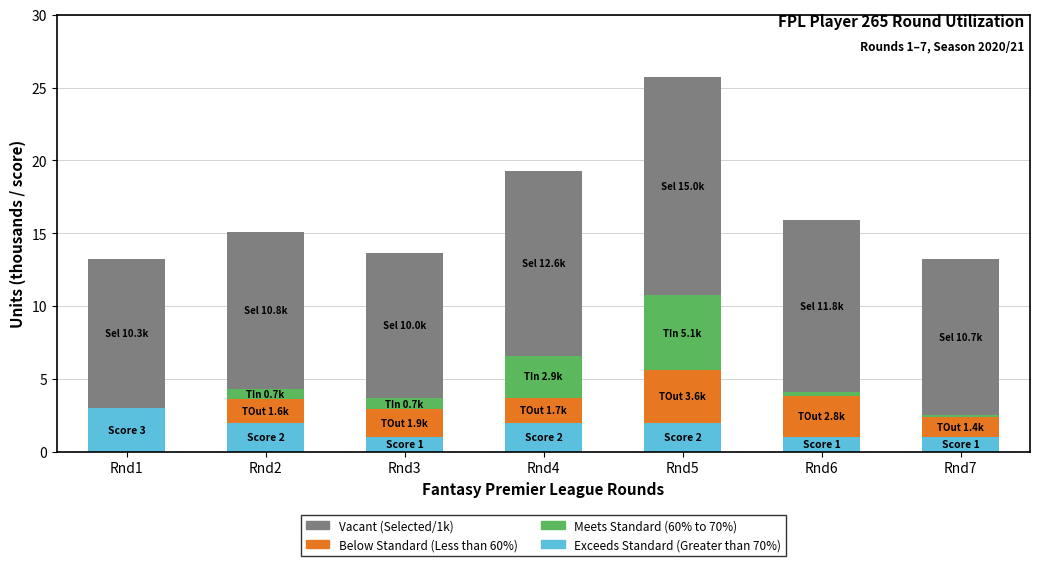

At which category is the sum across all series the highest?

Rnd5